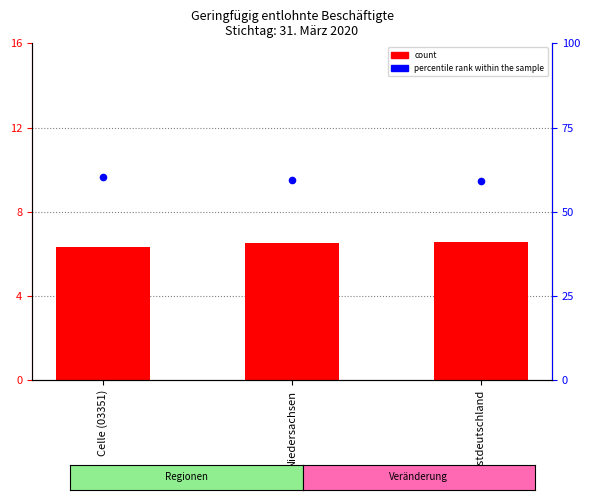

Which series reaches the maximum Y coordinate?

percentile rank within the sample